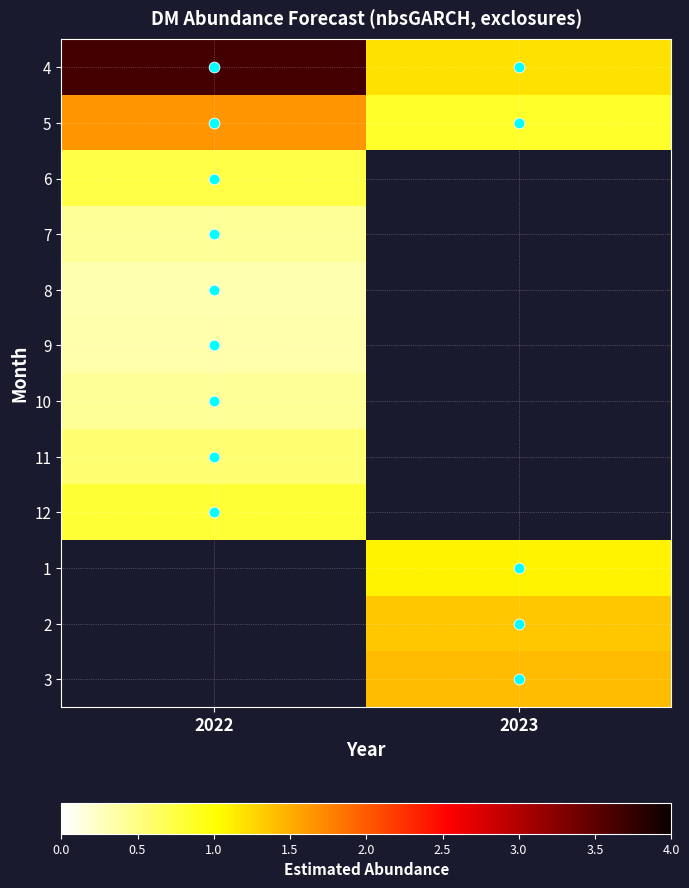

What is the difference between the highest and lowest values at 2022?

3.3